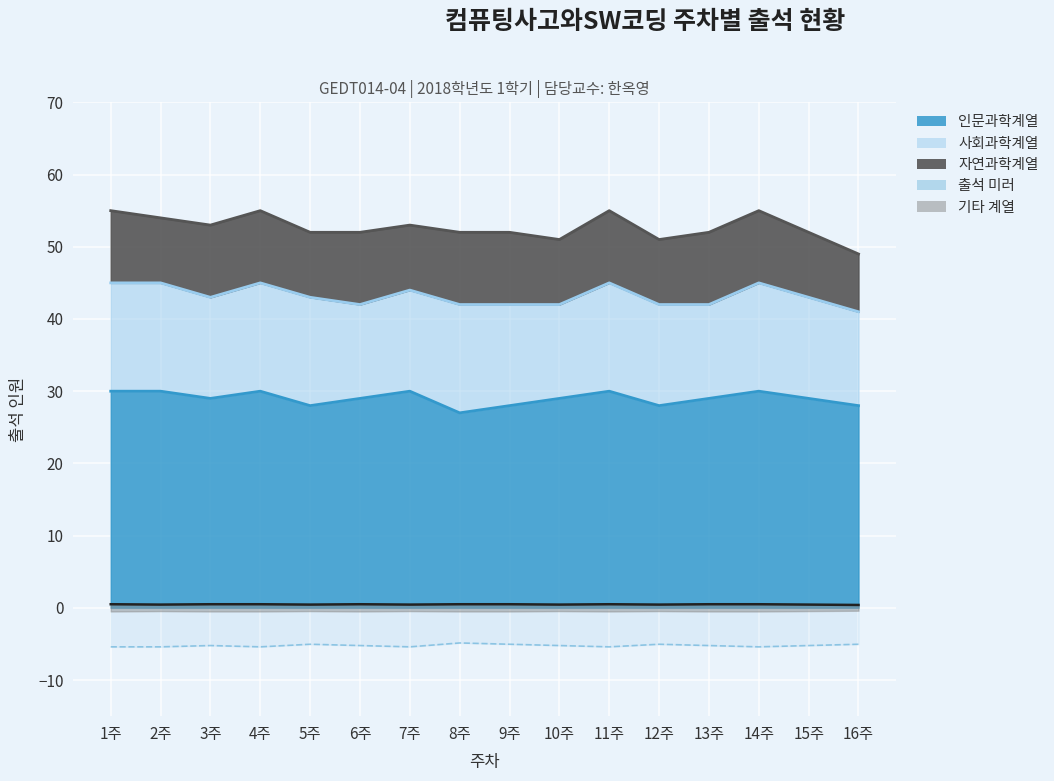

What is the sum of the 출석 미러 values at 7주 and 3주?

-10.6